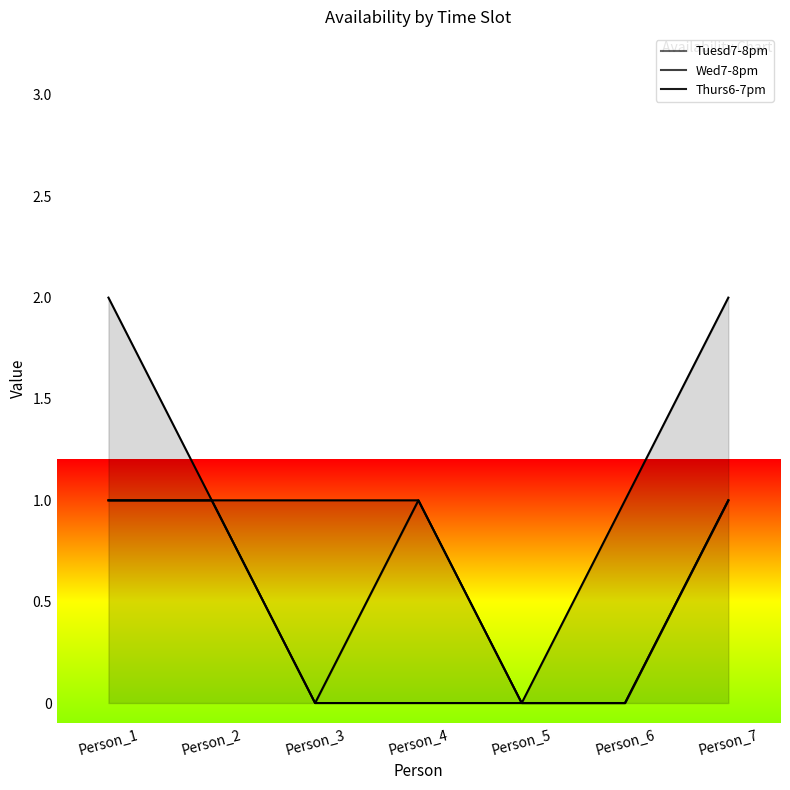

Reading left to right, list all the values displayed in this chart.

Tuesd7-8pm: Person_1=1	Person_2=1	Person_3=0	Person_4=0	Person_5=0	Person_6=0	Person_7=1
Wed7-8pm: Person_1=0	Person_2=0	Person_3=0	Person_4=1	Person_5=0	Person_6=0	Person_7=0
Thurs6-7pm: Person_1=1	Person_2=0	Person_3=1	Person_4=0	Person_5=0	Person_6=1	Person_7=1